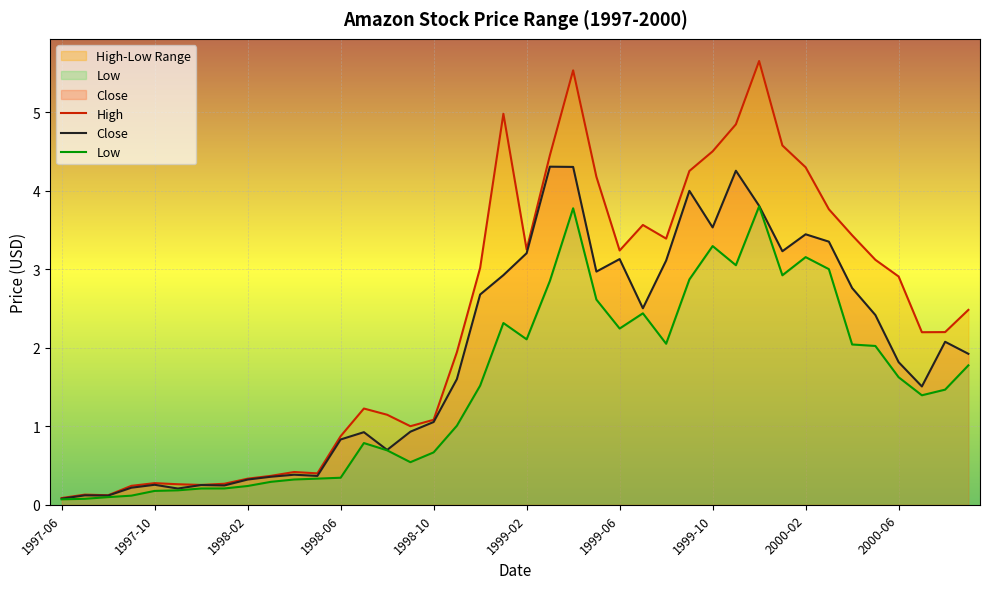

Which category has the highest value across all series?

1999-12